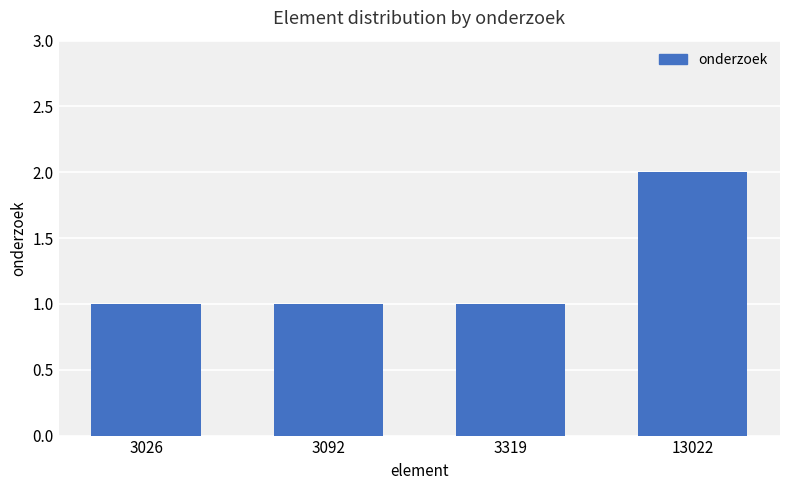

What is the ratio of the value at 3026 to the value at 13022?

0.5